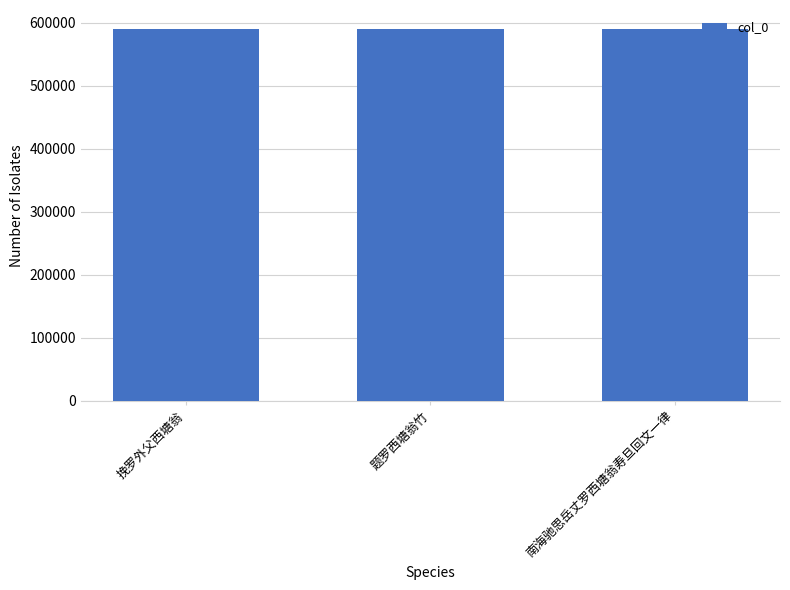

What is the minimum value shown in the chart?

590419